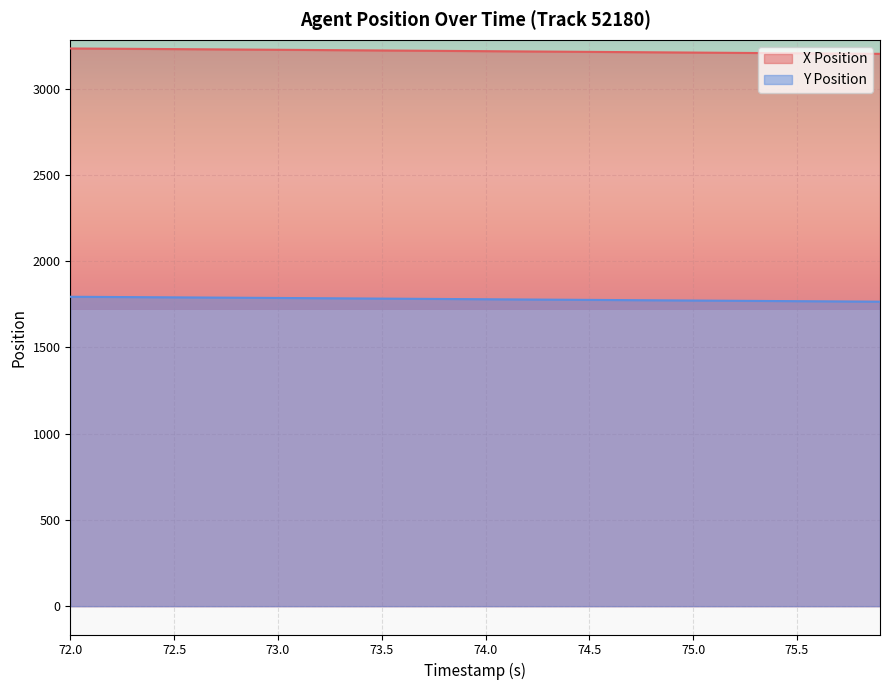

Reading left to right, extract all data points from this chart.

X Position: 3234.0	3233.2	3232.5	3231.8	3231.0	3230.2	3229.5	3228.7	3227.9	3227.2	3226.4	3225.6	3224.8	3224.0	3223.2	3222.3	3221.5	3220.7	3219.9	3219.1	3218.3	3217.5	3216.7	3215.8	3215.0	3214.2	3213.4	3212.6	3211.8	3211.0	3210.2	3209.3	3208.5	3207.7	3206.9	3206.1	3205.3	3204.5	3203.7	3202.8
Y Position: 1794.2	1793.5	1792.8	1792.2	1791.5	1790.8	1790.1	1789.4	1788.7	1788.0	1787.2	1786.5	1785.8	1785.0	1784.3	1783.5	1782.8	1782.0	1781.3	1780.6	1779.8	1779.1	1778.3	1777.6	1776.8	1776.1	1775.3	1774.6	1773.8	1773.1	1772.3	1771.6	1770.9	1770.1	1769.4	1768.6	1767.9	1767.1	1766.4	1765.6